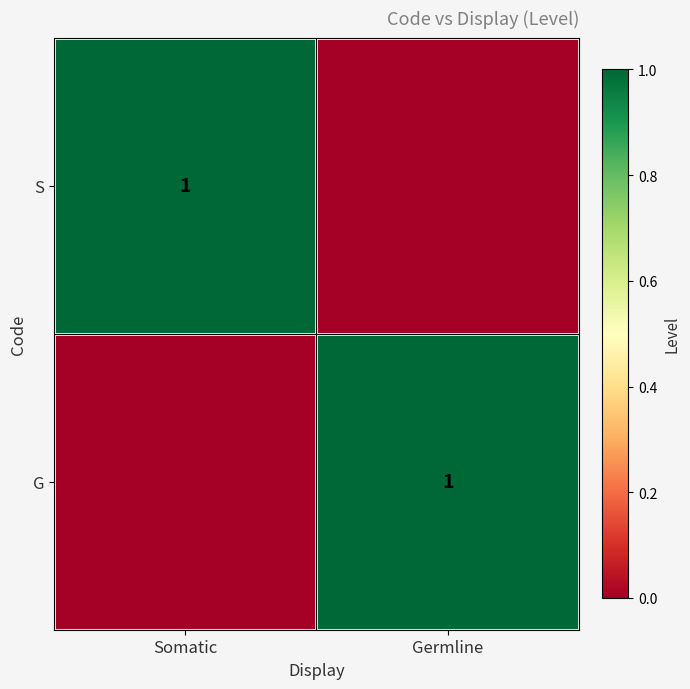

What is the difference between the maximum and minimum values in the G series?

1